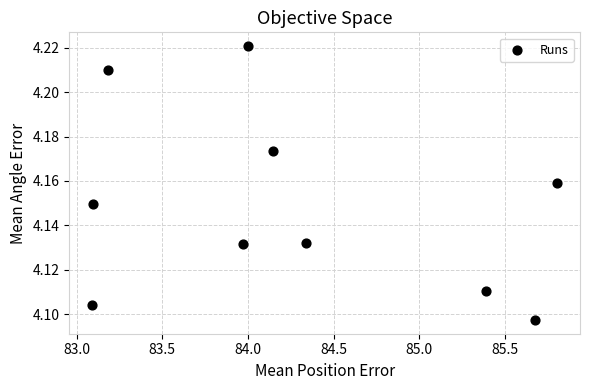

What is the average X value?

84.3